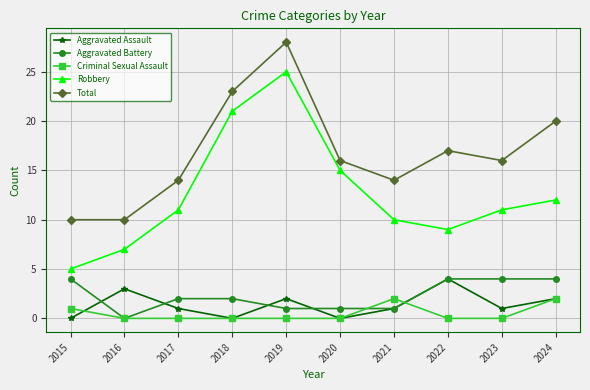

Where is Criminal Sexual Assault nearest to the value 1?

2015